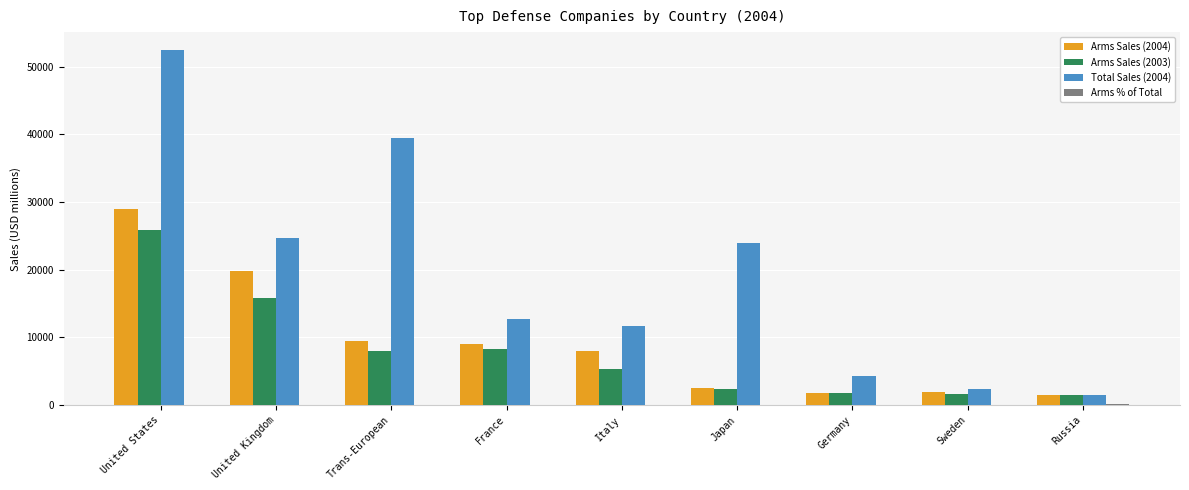

Which series has the largest range (max minus min)?

Total Sales (2004)